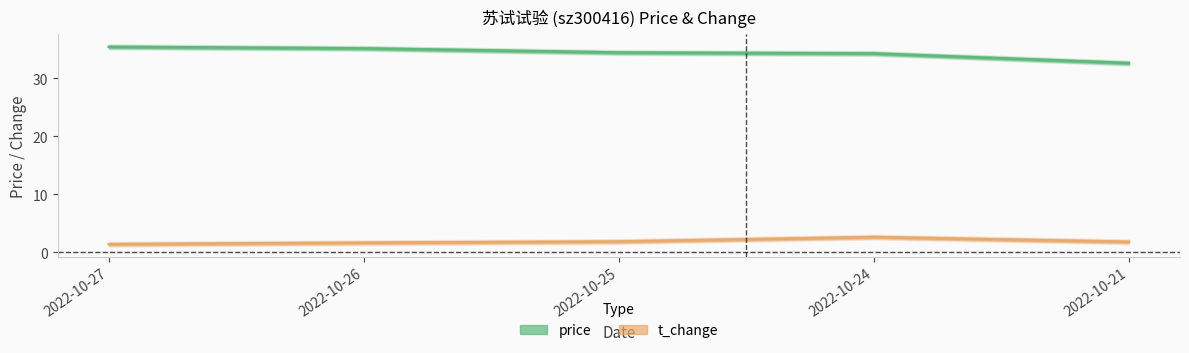

Reading right to left, list all the values displayed in this chart.

price: 32.7	34.3	34.5	35.2	35.5
t_change: 1.8	2.6	1.8	1.6	1.4